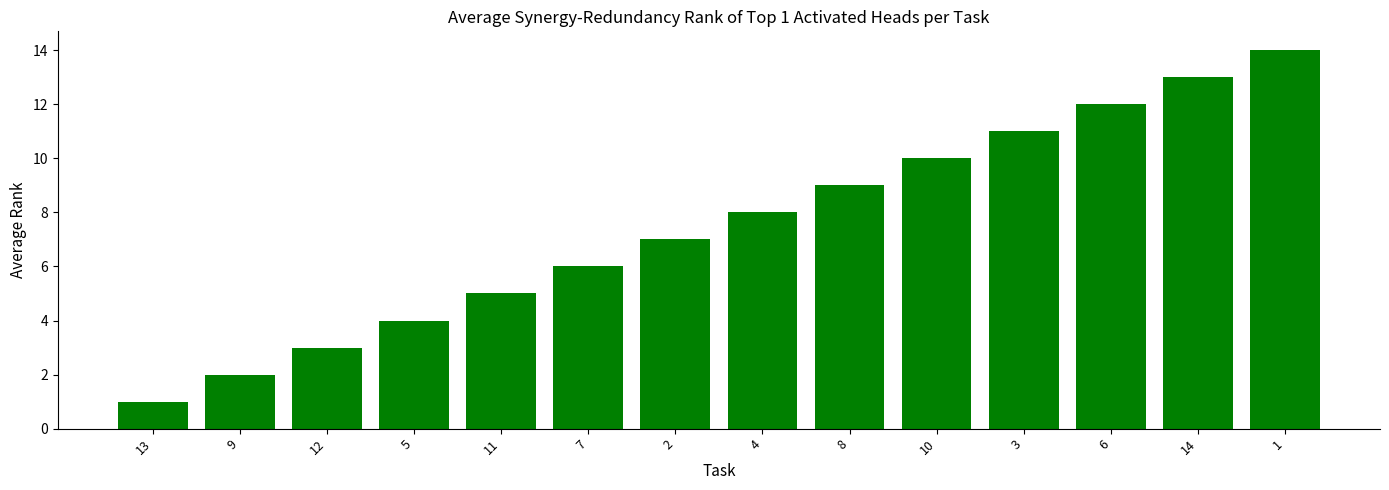

Which has a higher value, 1 or 7?

1